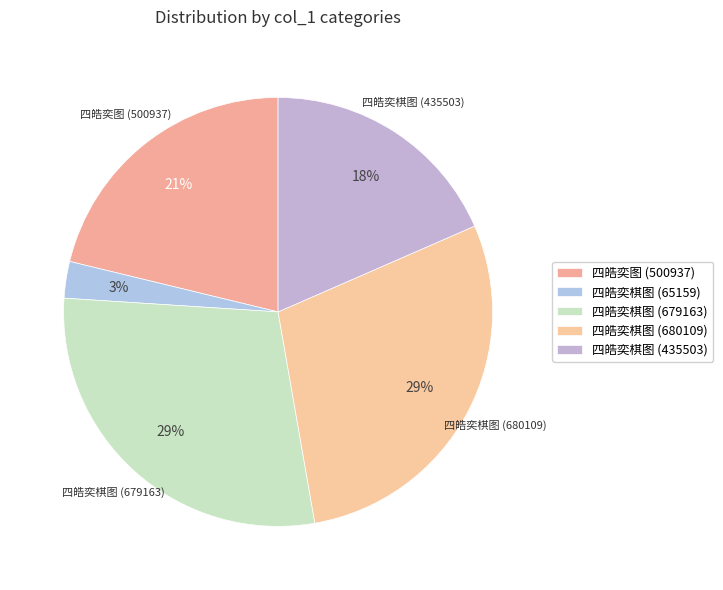

What is the change in value from 四皓奕棋图 (679163) to 四皓奕棋图 (680109)?

+946